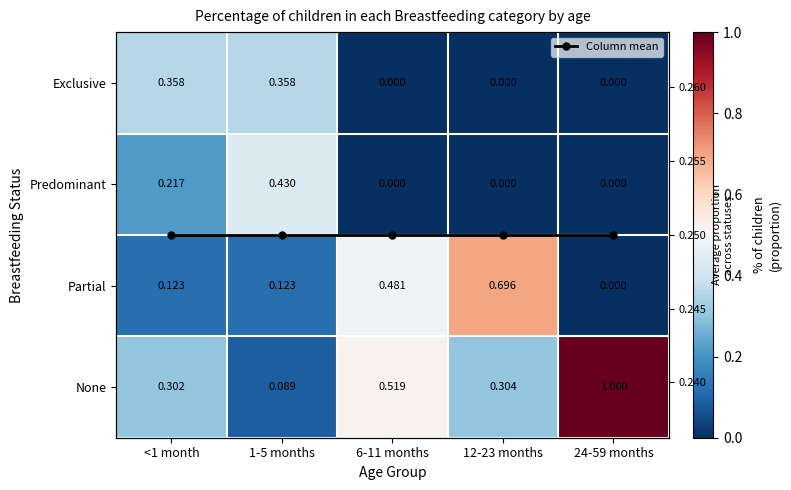

What is the difference between the maximum and minimum values in the Exclusive series?

0.4